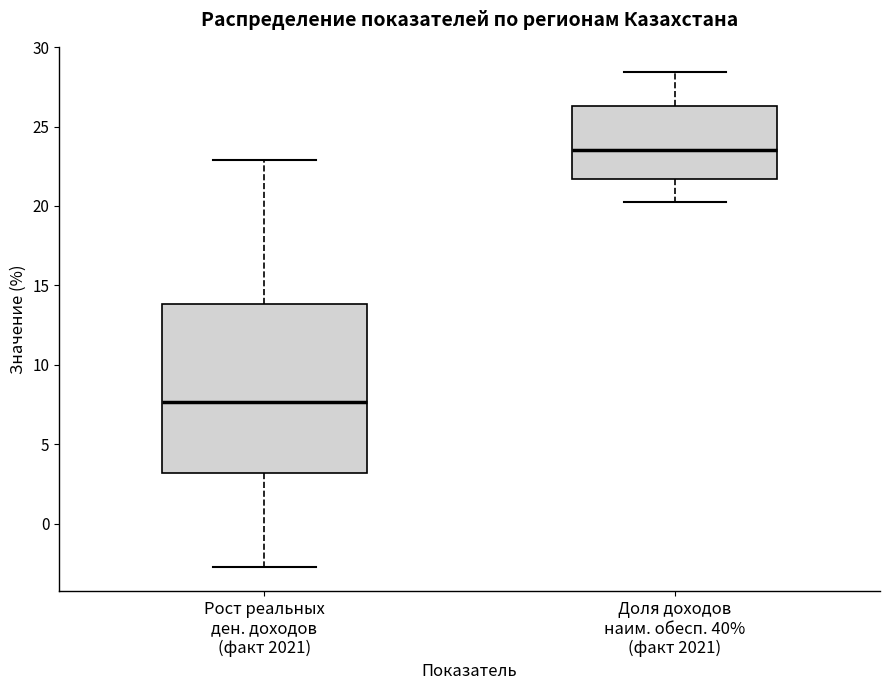

Reading left to right, transcribe this box plot: for each box, give where its median line is, the range the box spans, and where its two whiskers end, as read against the y-axis. The values are not printed on the chart, so give them approximately, as read against the axis.

Рост реальных ден. доходов (факт 2021): median 7.5, box 3.0 to 14.0, whiskers -2.5 to 23.0
Доля доходов наим. обесп. 40% (факт 2021): median 23.5, box 21.5 to 26.5, whiskers 20.0 to 28.5